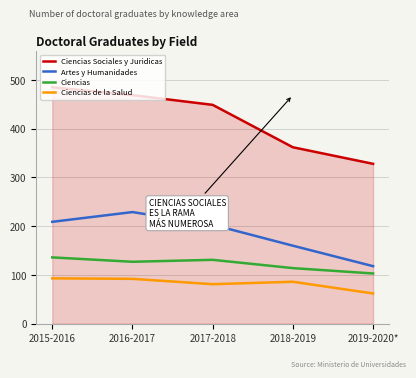

List the series in order of their peak value, lowest first.

Ciencias de la Salud, Ciencias, Artes y Humanidades, Ciencias Sociales y Juridicas